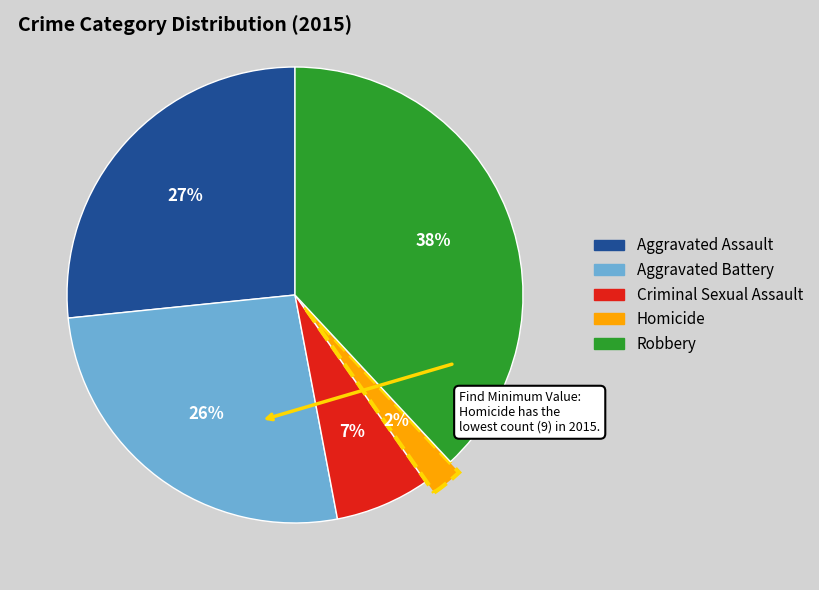

Does Aggravated Assault represent more than half of the total?

No